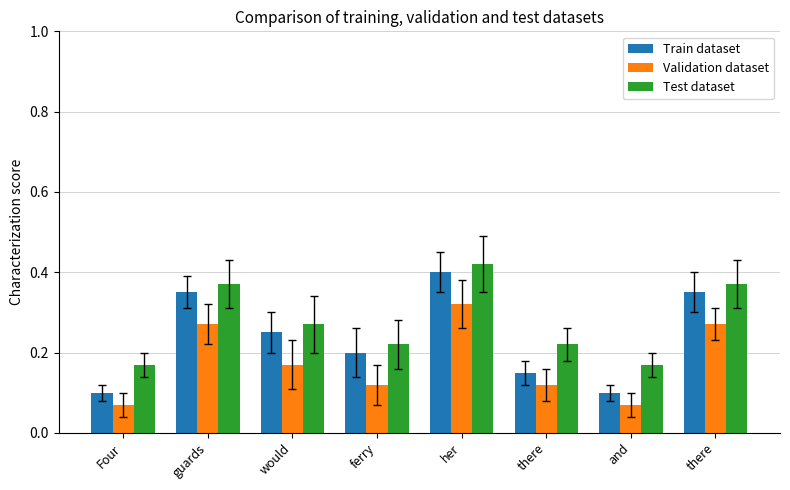

The Test dataset series shows 0.2 at ferry. True or false?

True